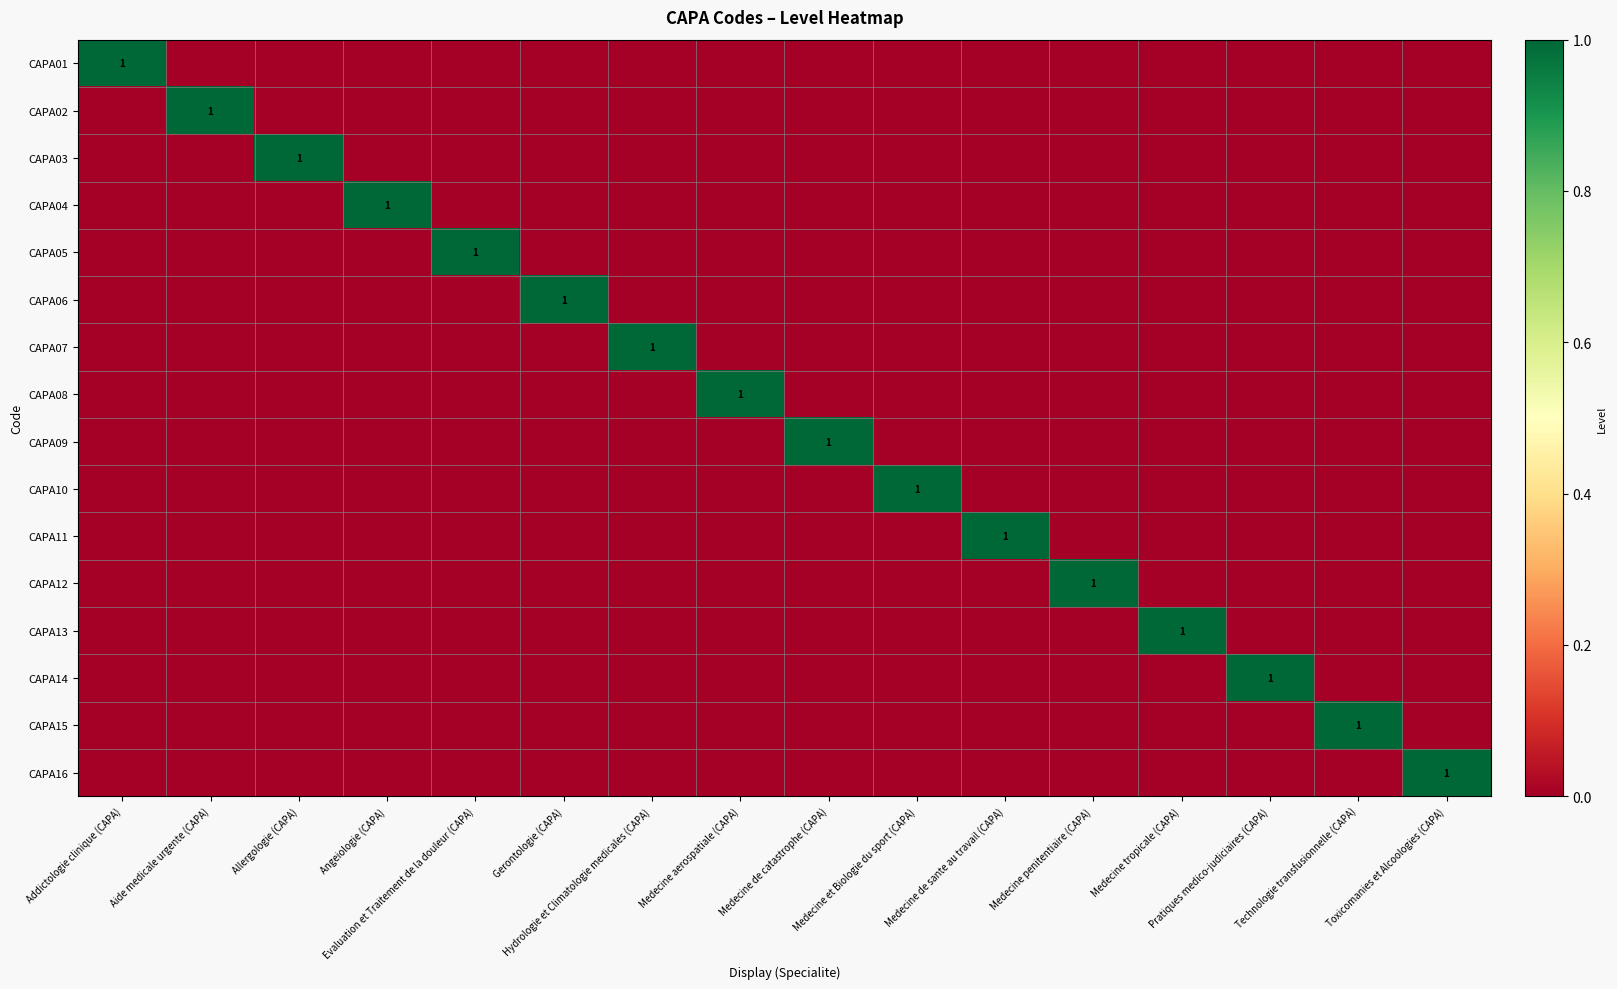

At which category is the sum across all series the highest?

Addictologie clinique (CAPA)